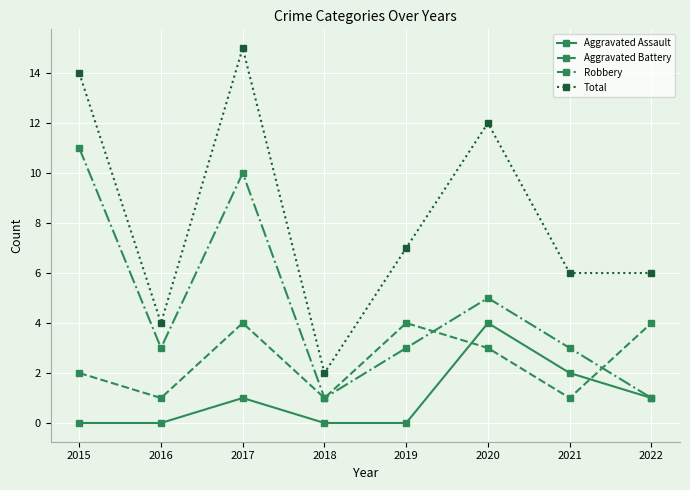

At which category does Total reach its first local peak?

2017